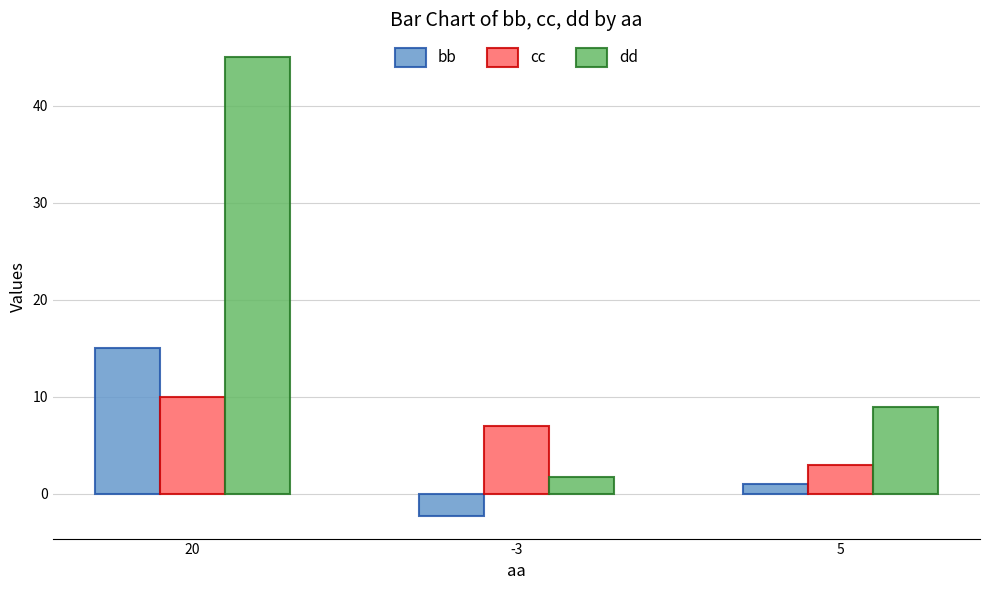

What is the label of the 2nd bar from the right?

-3